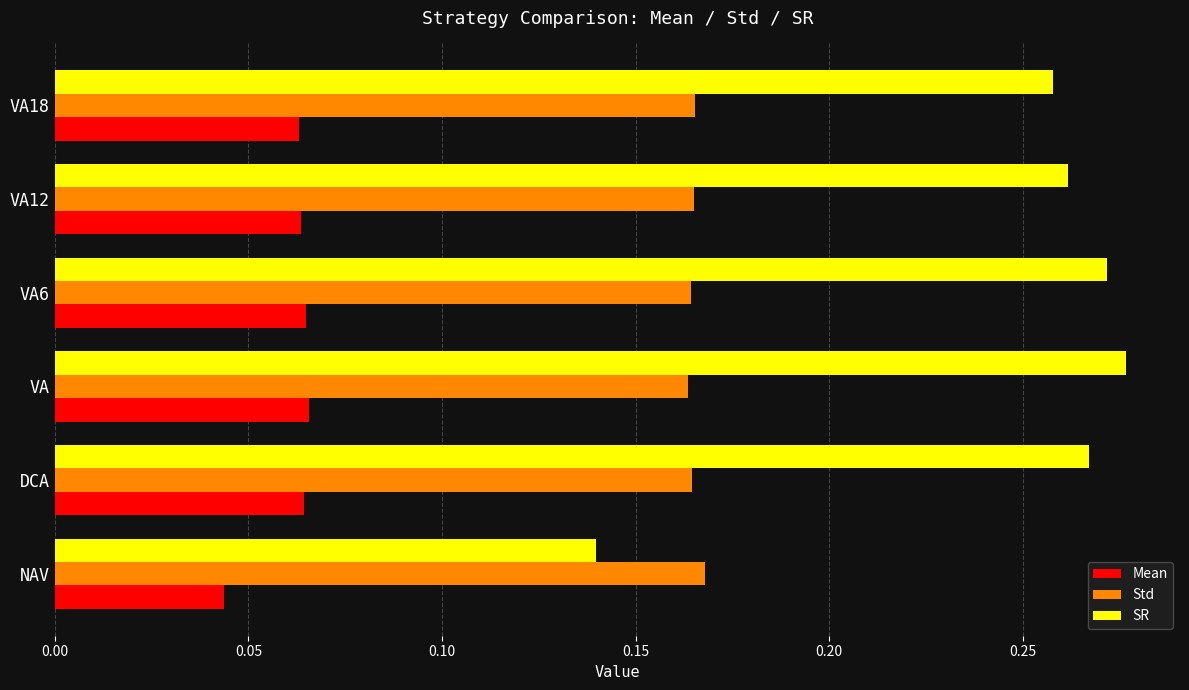

At how many categories does at least one series exceed 0?

6